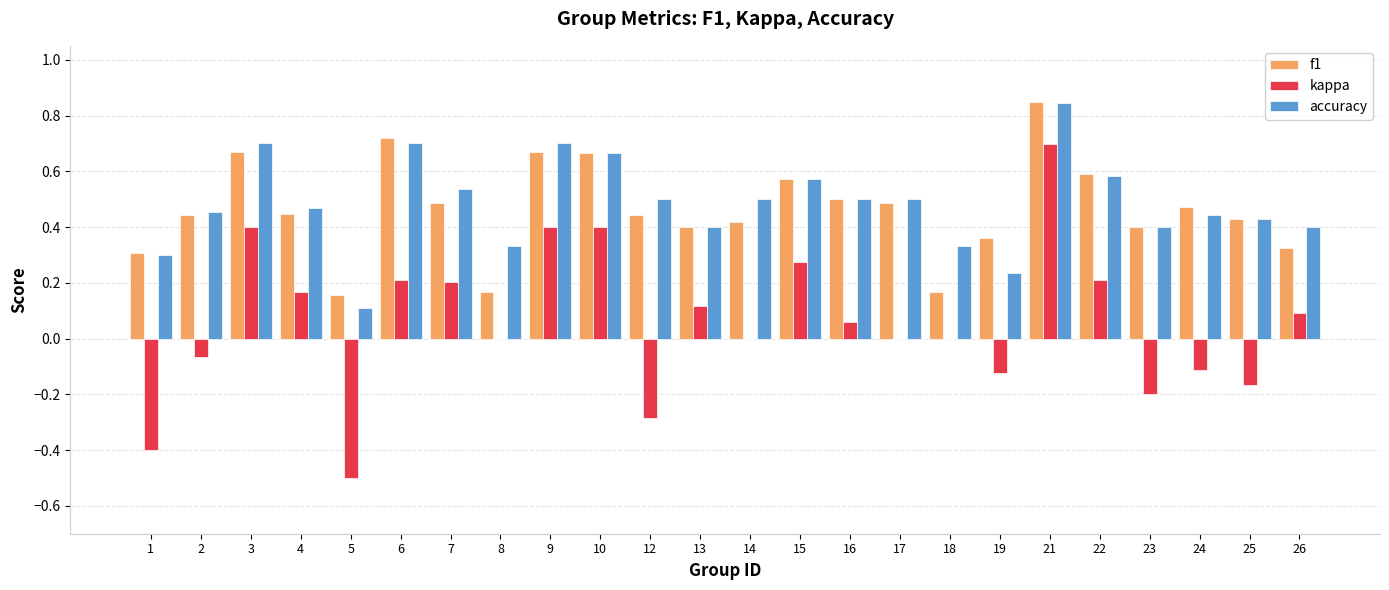

Is it true that kappa equals 0.0 at 14?

True